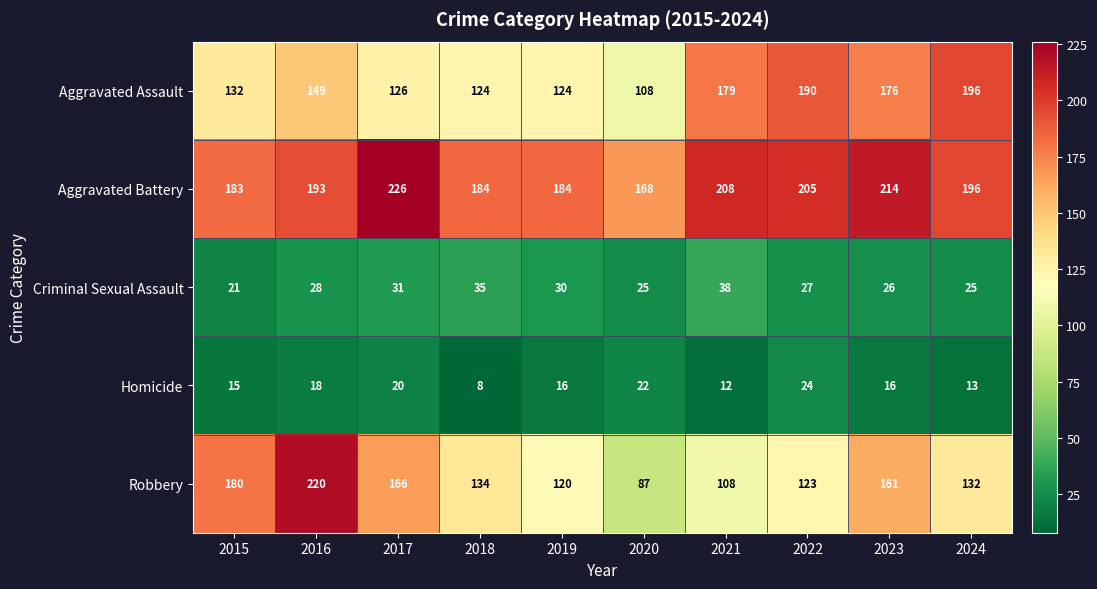

Which category has the lowest value across all series?

2018